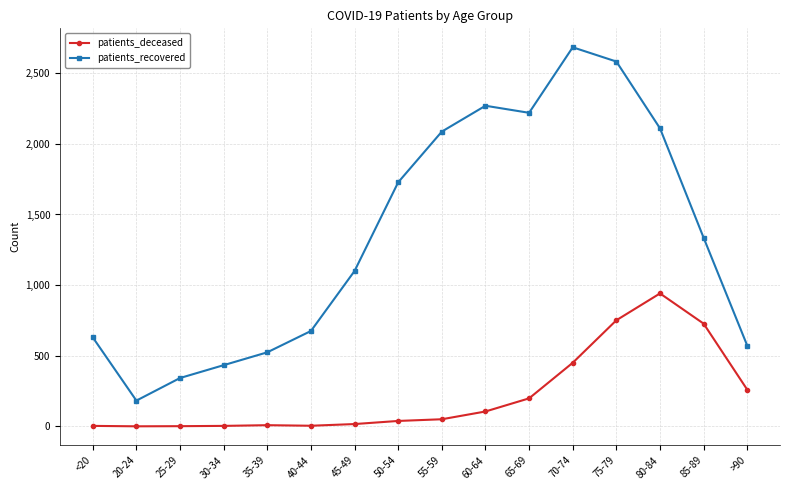

Rank the series by their maximum value, from highest to lowest.

patients_recovered, patients_deceased